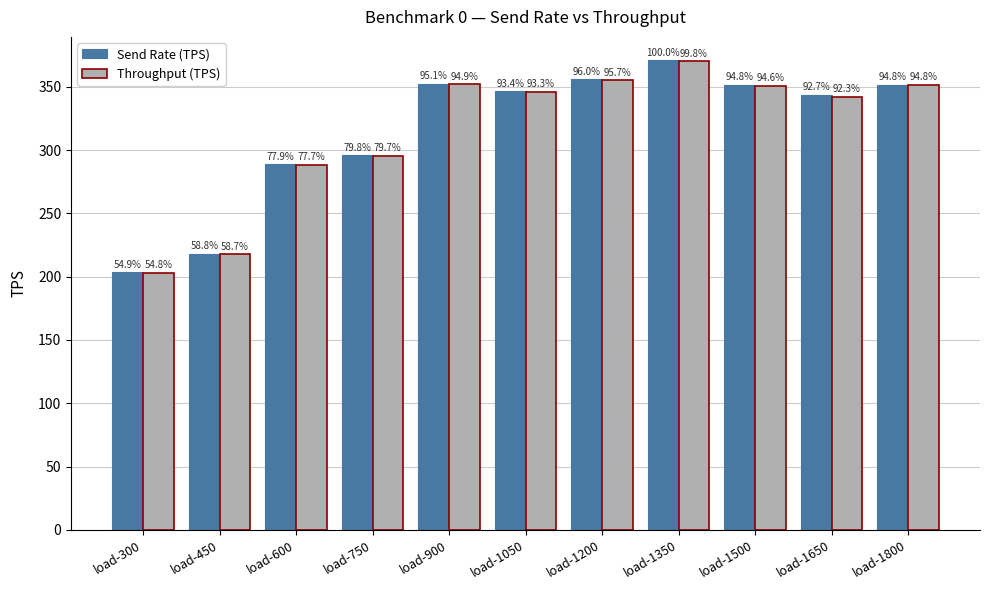

How many bars are there in each group?

2